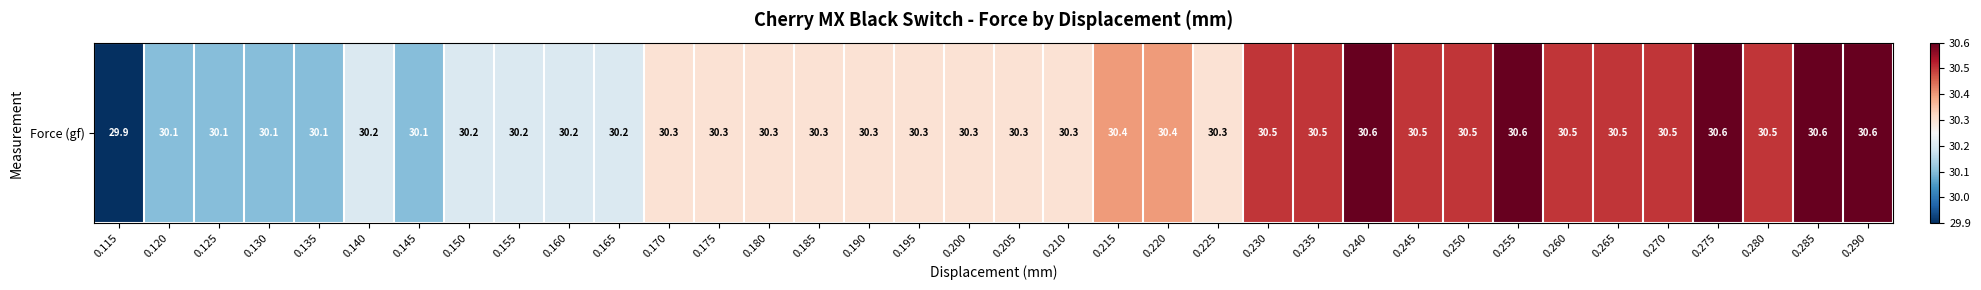

What is the average value?

30.3